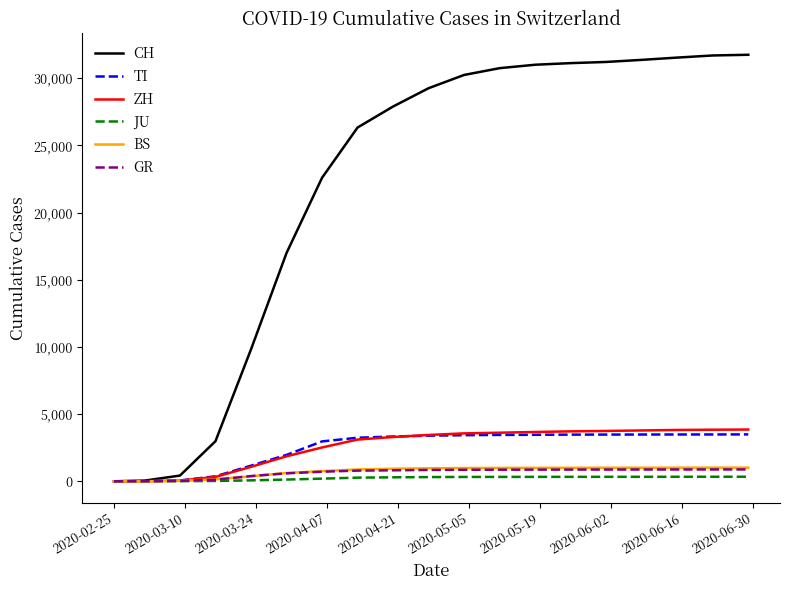

Which series has the widest spread of values?

CH